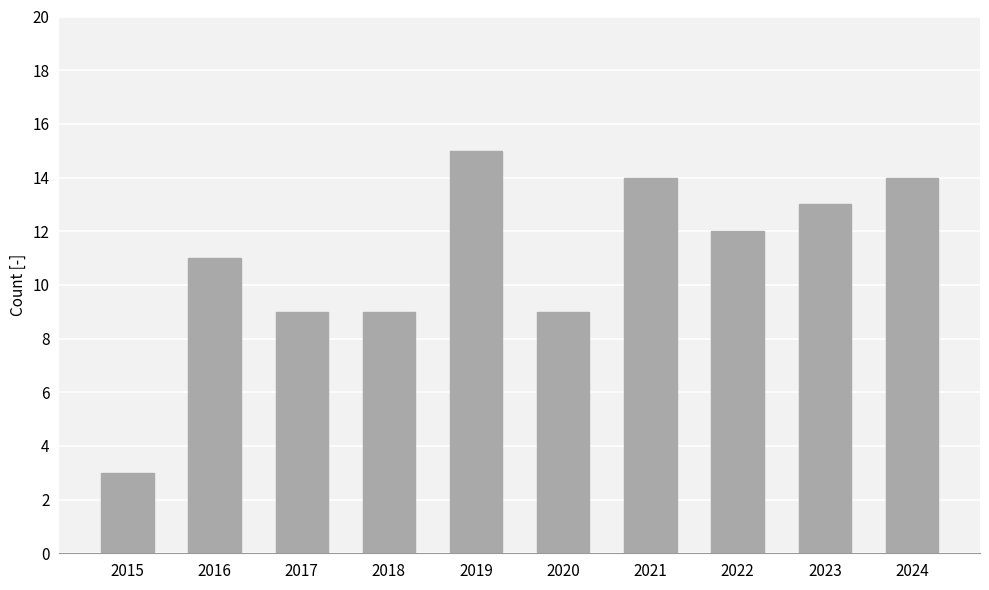

What is the minimum value shown in the chart?

3